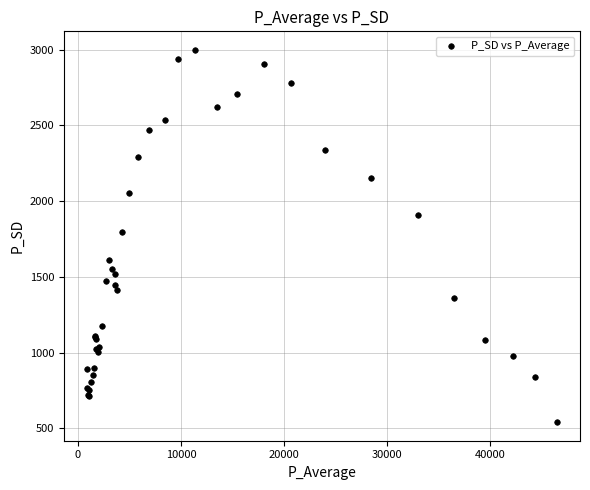

What Y value in the scatter plot is closest to 1769?

1797.9